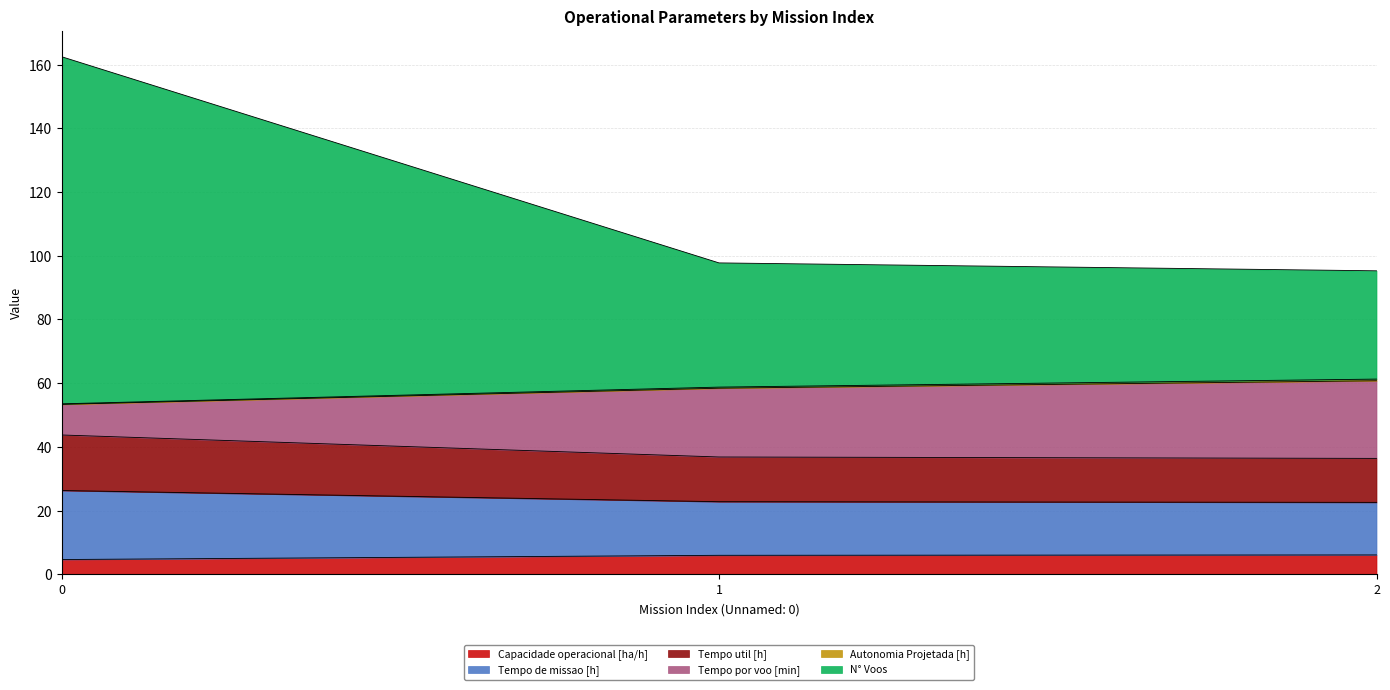

Between 0 and 1, which series saw the biggest shift?

N° Voos